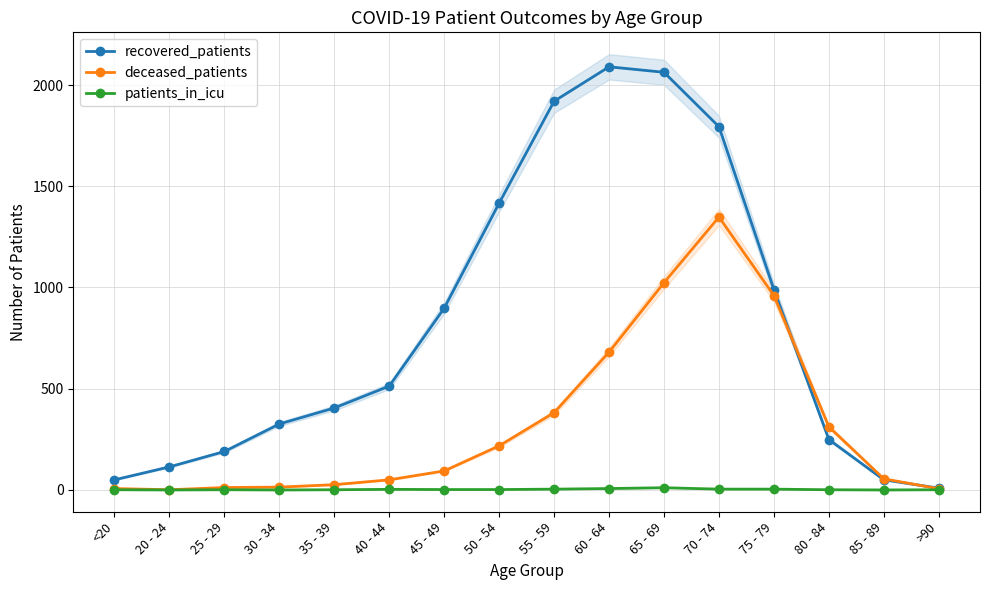

Which series has the largest total across all categories?

recovered_patients